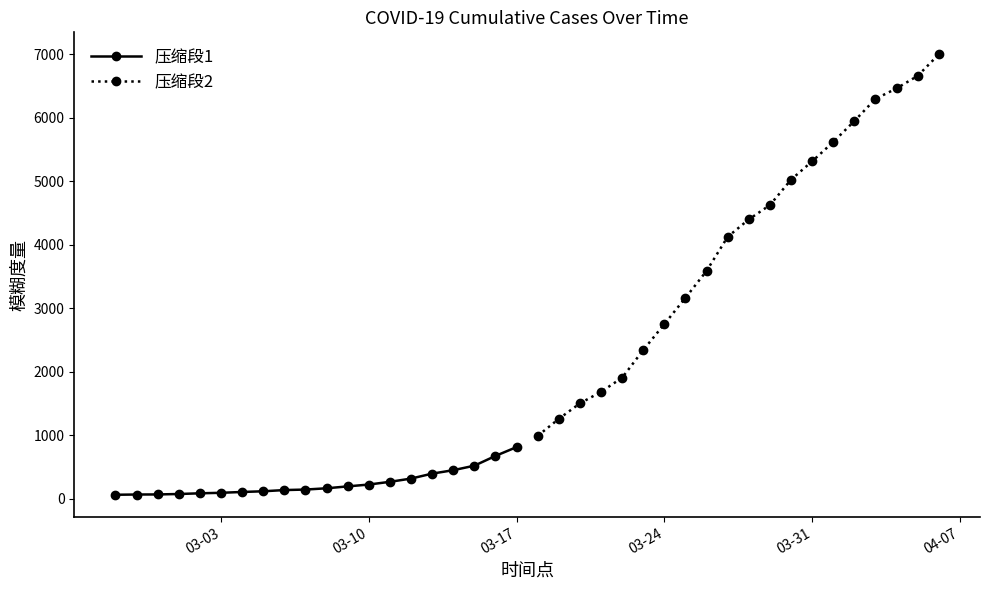

What is the difference between the 压缩段1 values at 04-07 and 03-17?

26